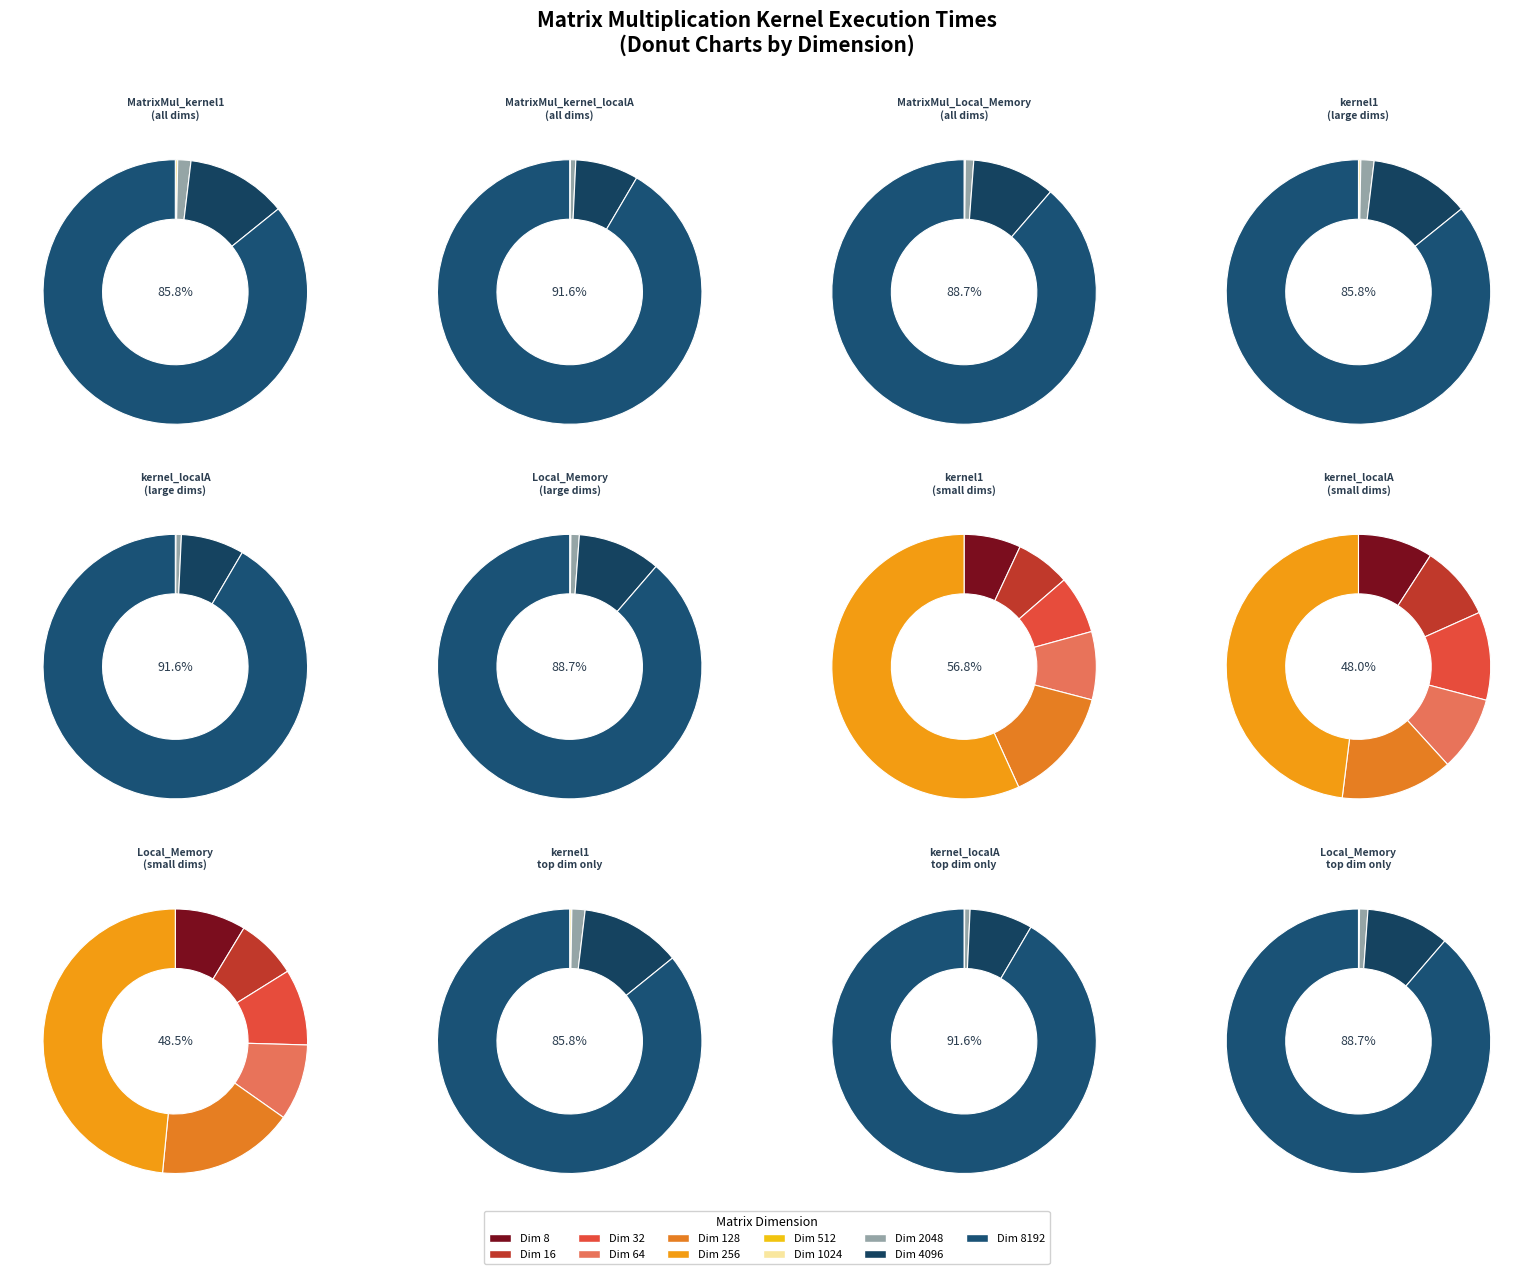

To the nearest percent, what is the average slice percentage?

9%